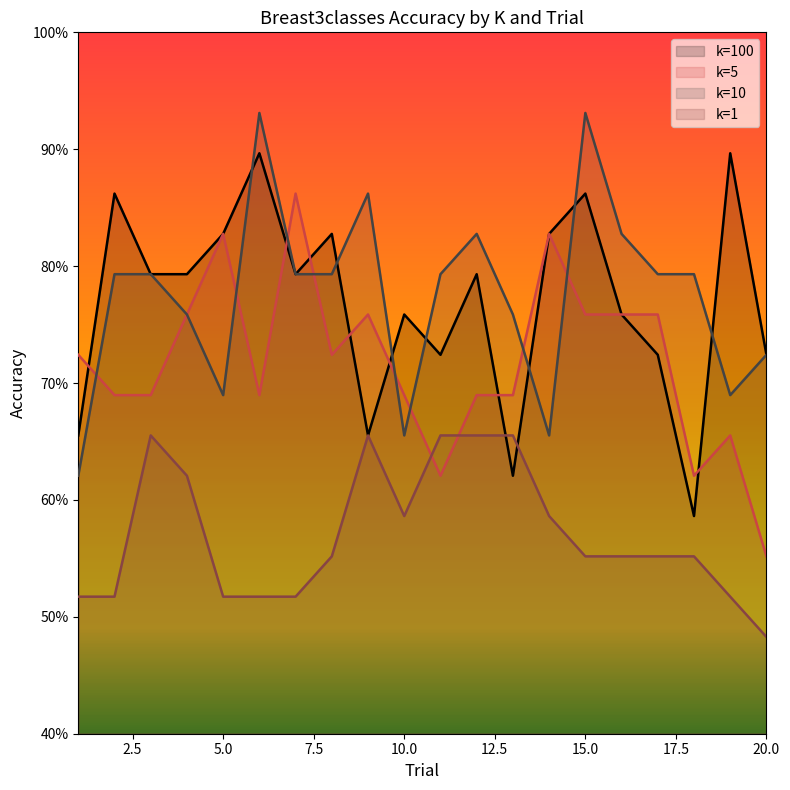

What is the total value across all series at 5?

2.9